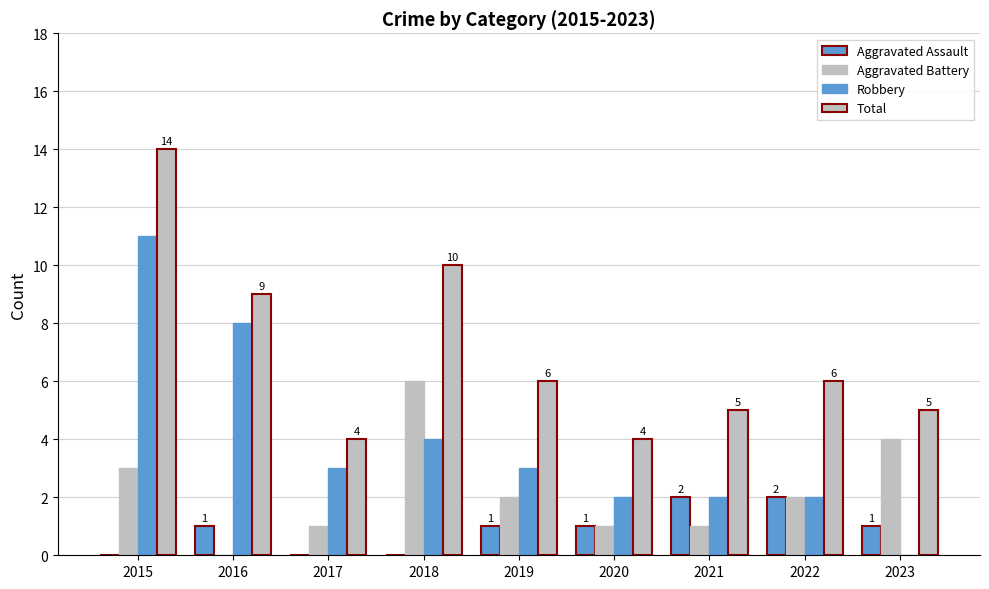

What is the value of the Robbery bar at the 1st from the left?

11